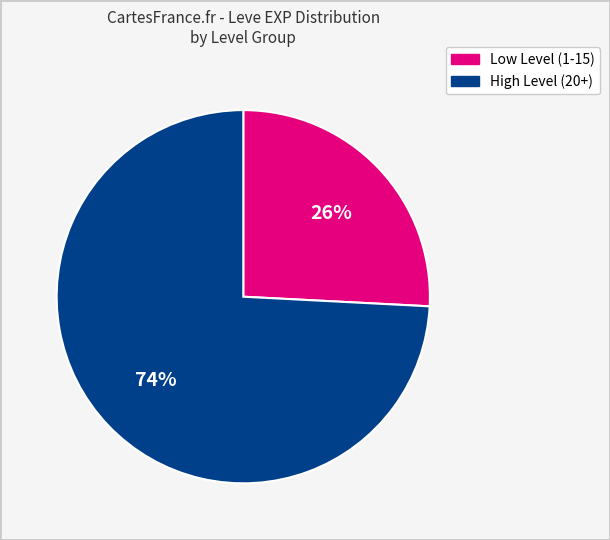

How many slices are in this pie chart?

2